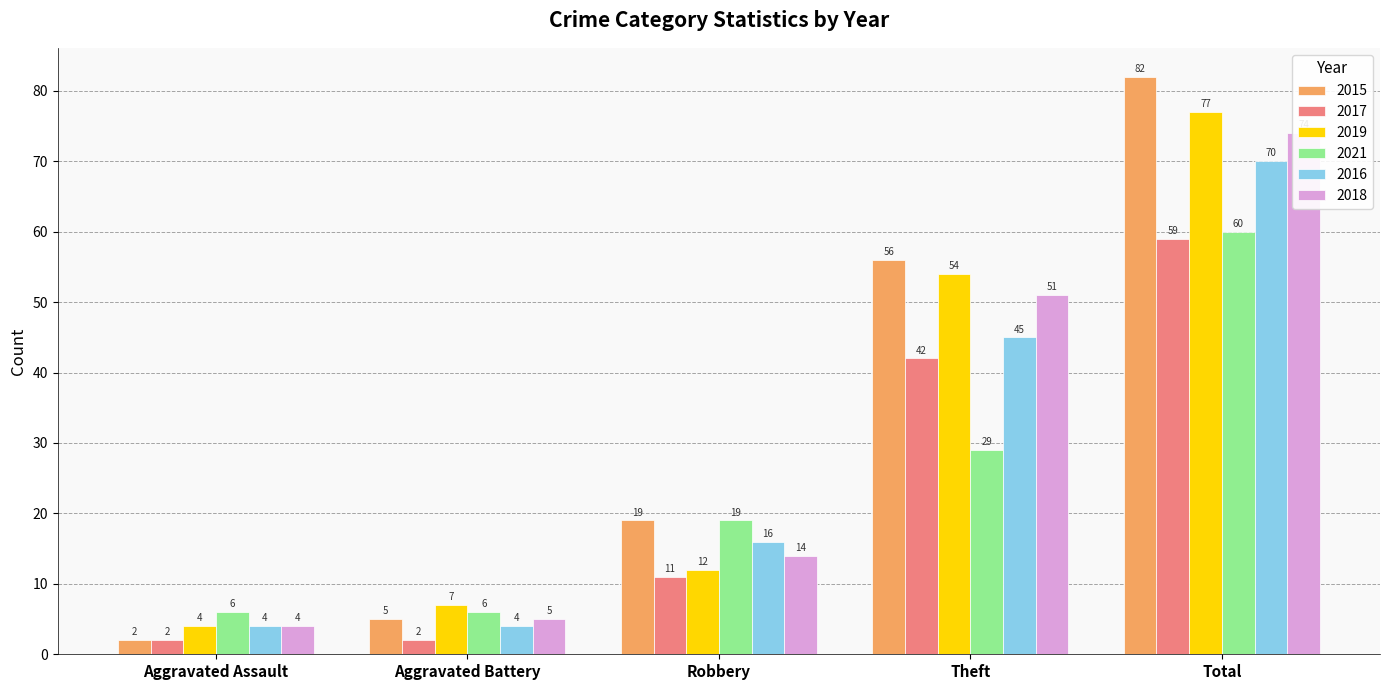

The 2021 series shows 6 at Aggravated Battery. True or false?

True